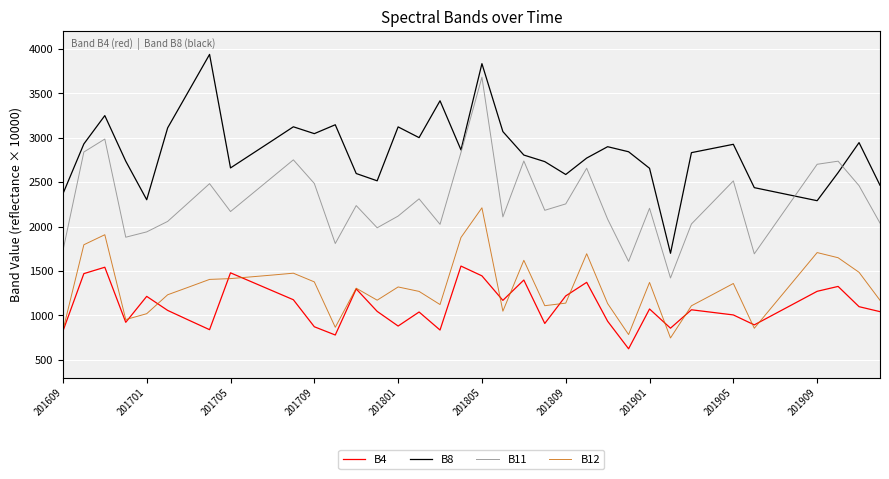

List the series in order of their peak value, lowest first.

B4, B12, B11, B8